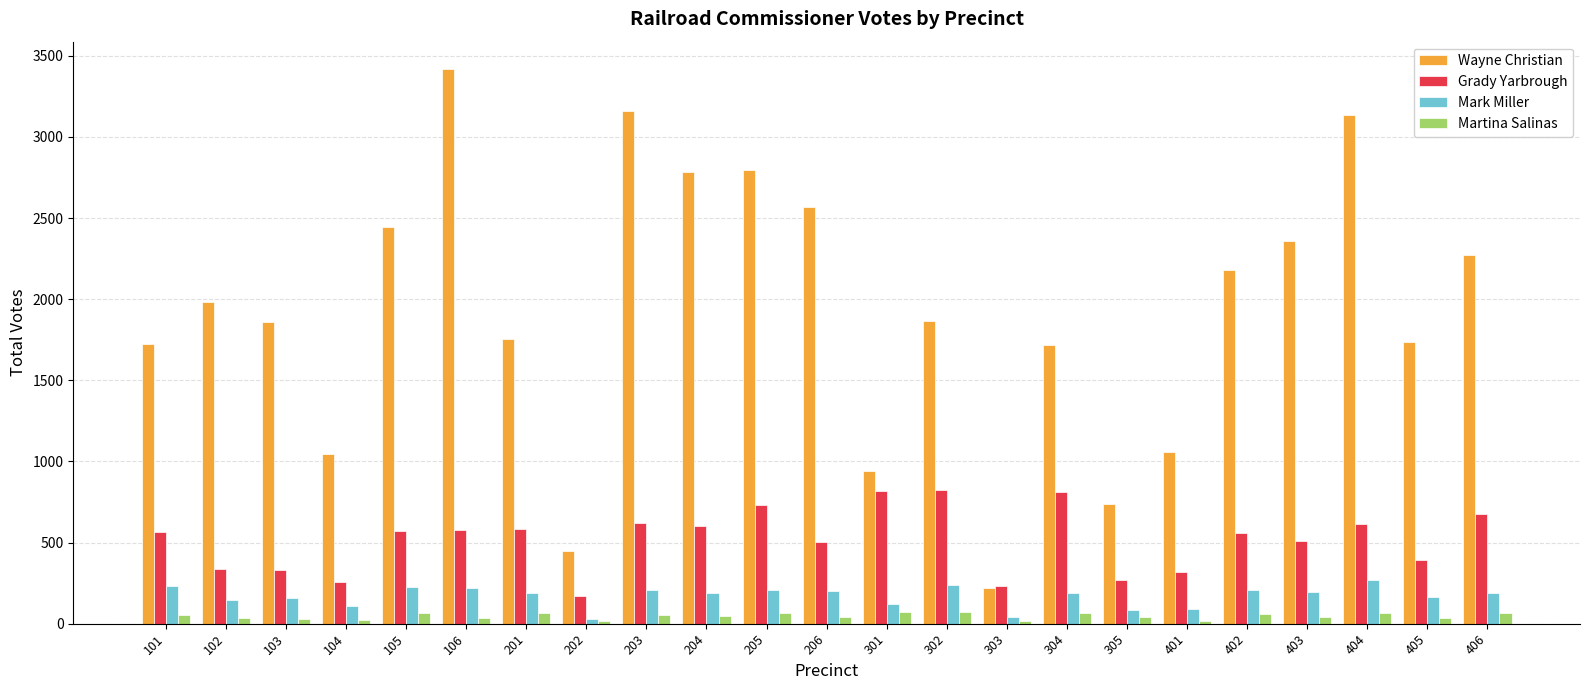

Which series changed the most between 204 and 305?

Wayne Christian